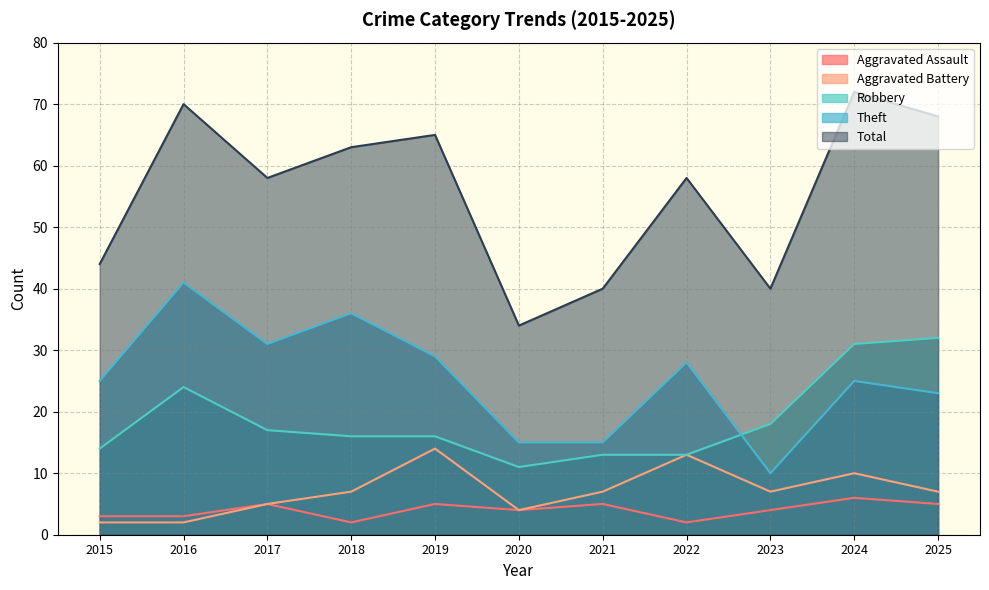

Which category has the highest value in the Total (line) series?

2024